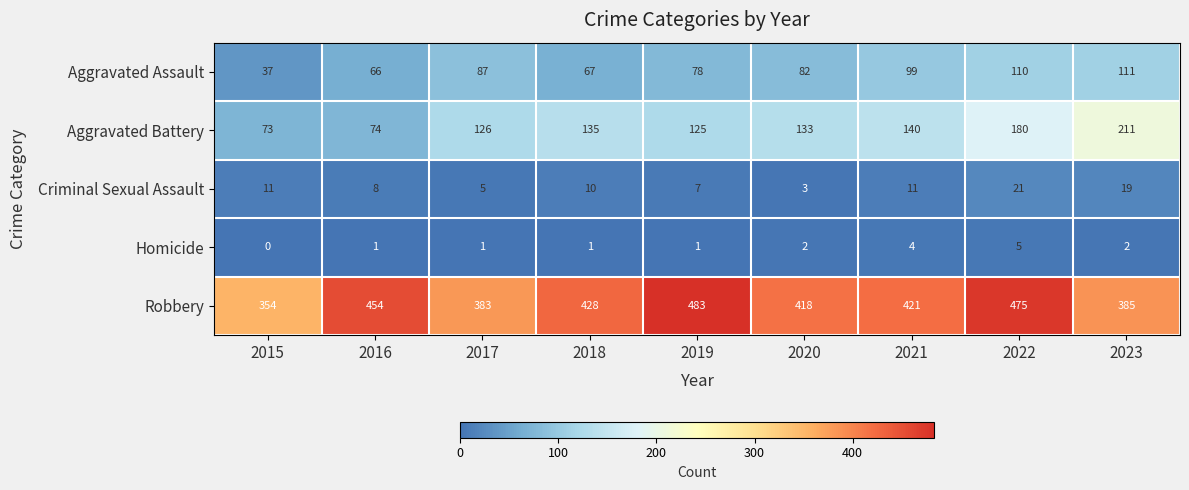

What is the spread (max minus min) of values at 2017?

382